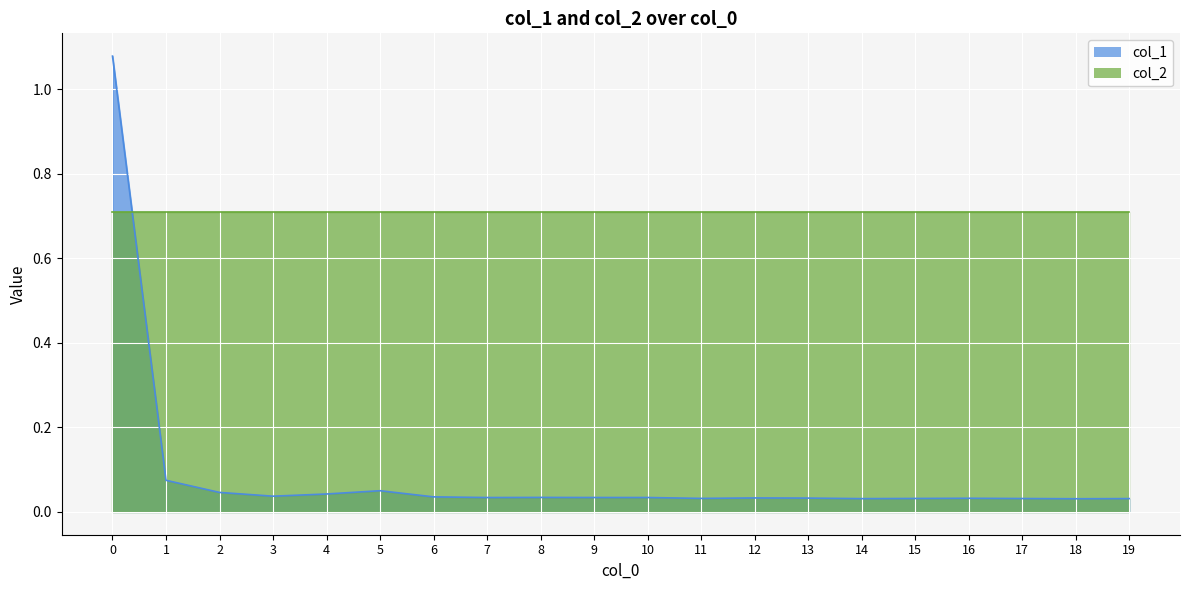

How many points are higher than both their immediate neighbors (excluding endpoints)?

4